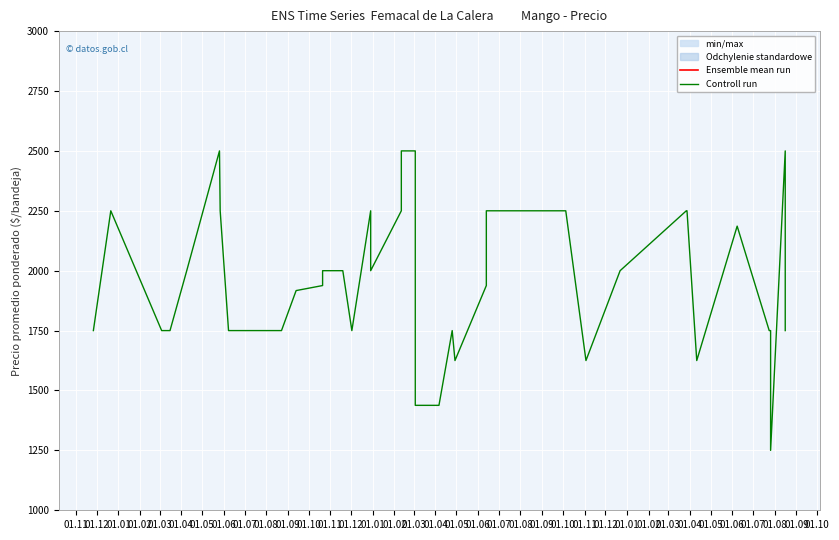

At which category does Ensemble mean run reach its first local valley?

01.05